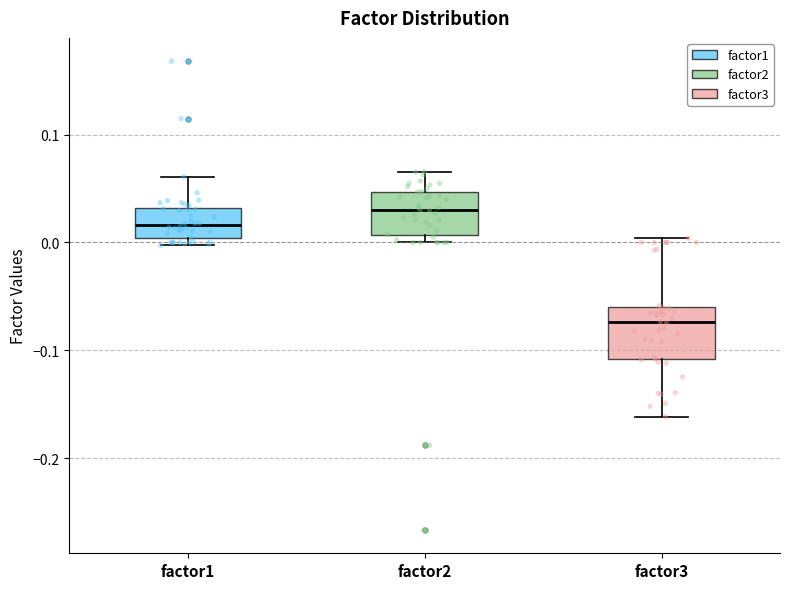

Where is the lower edge of the box for factor1 on the y-axis? The values are not printed on the chart, so give them approximately, as read against the axis.

0.00